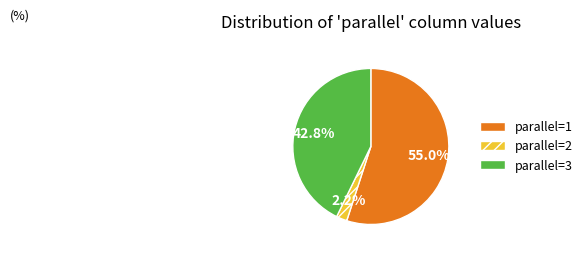

What is the majority slice?

parallel=1